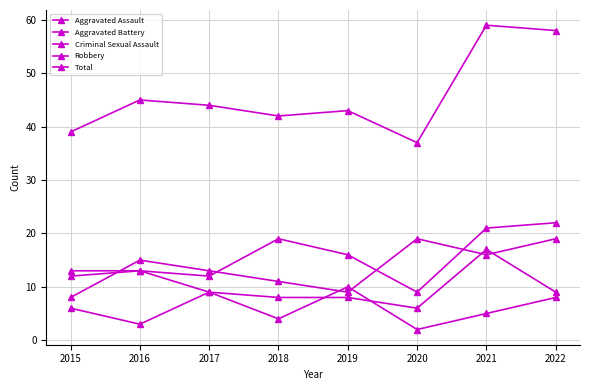

How many Criminal Sexual Assault values are between 4 and 9?

5